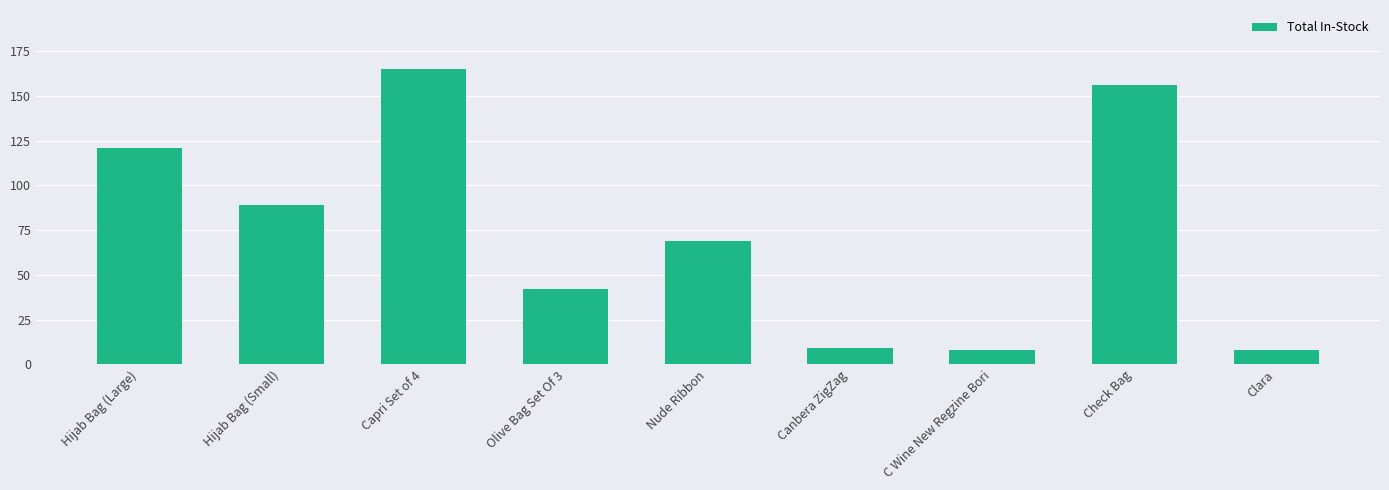

At which category does the chart reach its peak across all series?

Capri Set of 4